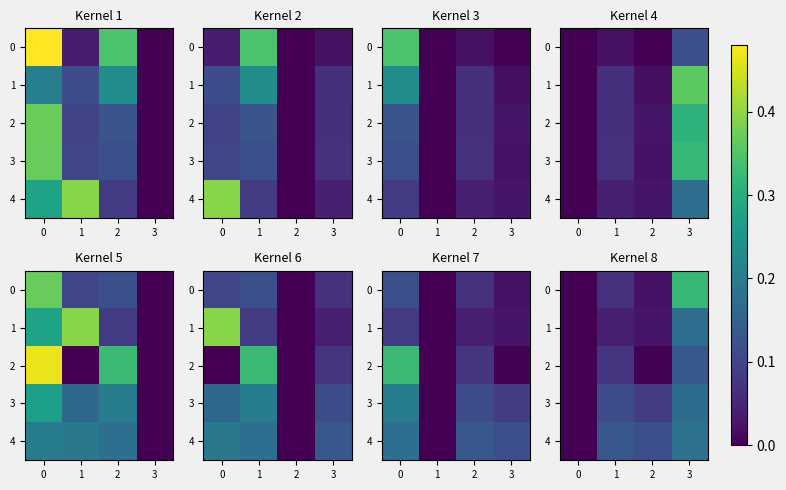

What is the difference between the maximum and minimum values in the 0 series?

0.3